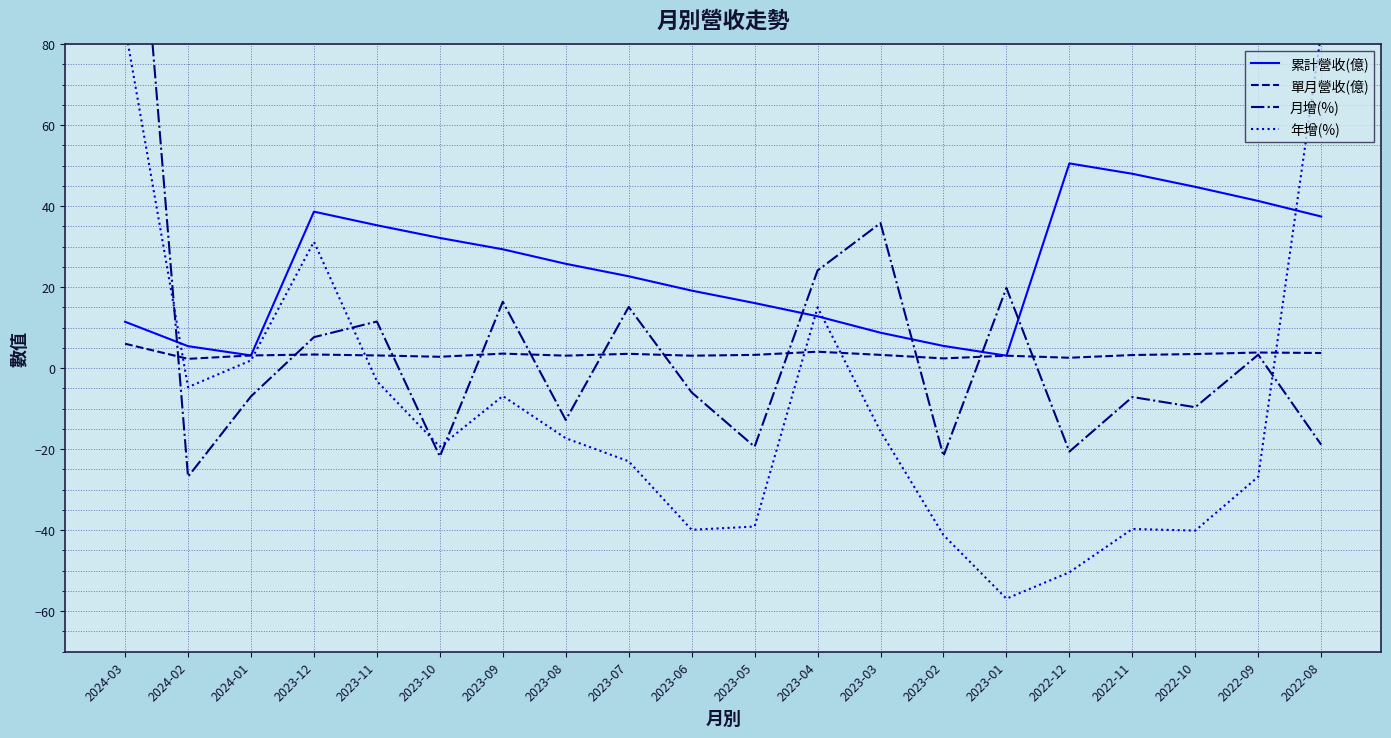

What is the smallest value displayed?

-56.9